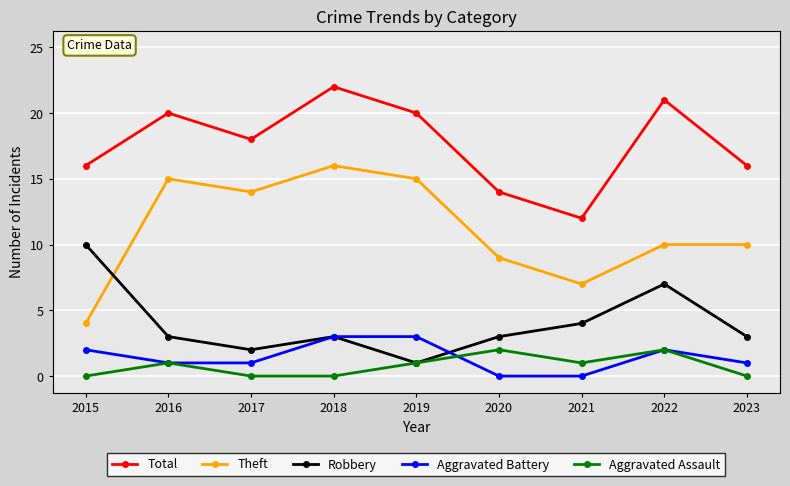

The value of Aggravated Assault at 2022 is 2. True or false?

True